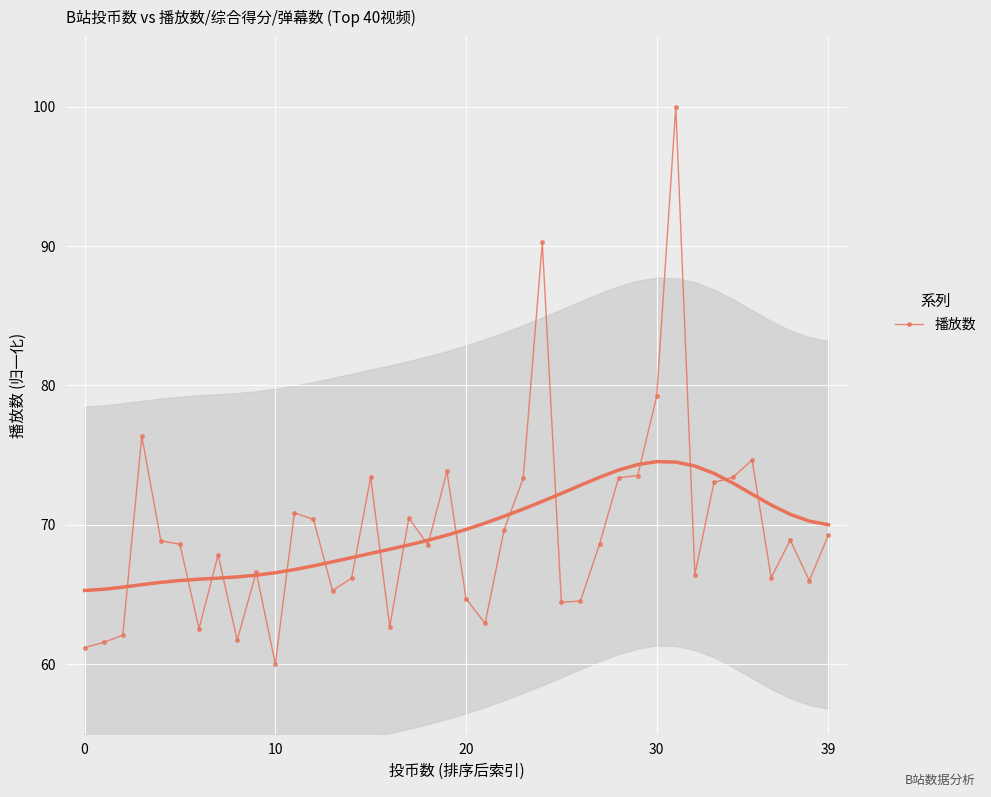

What is the greatest value displayed?

100.0